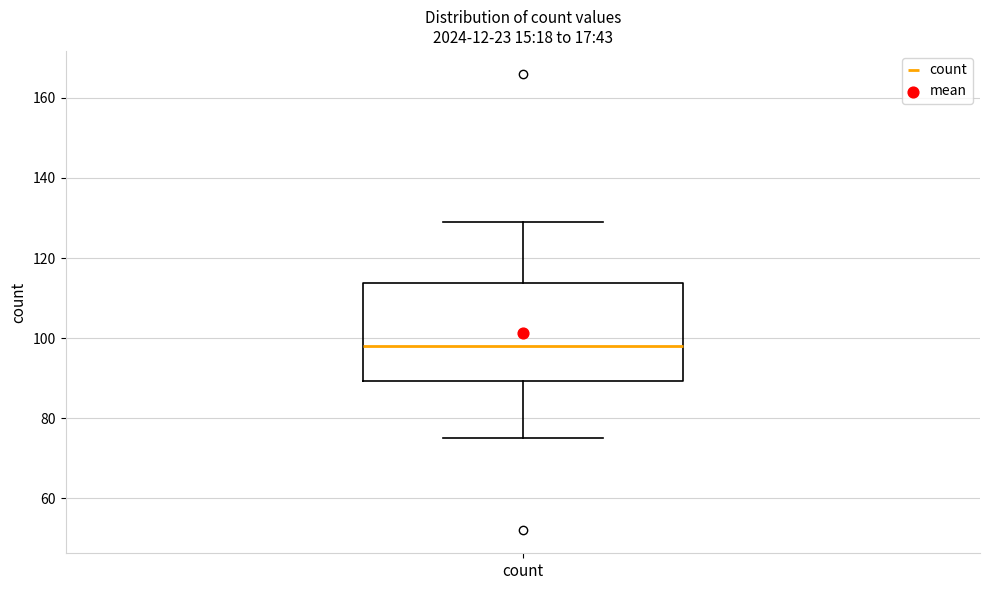

Read this box plot against the y-axis: the position of the median line, the range covered by the box, and the ends of both whiskers. The values are not printed on the chart, so give them approximately, as read against the axis.

median 98, box 90 to 114, whiskers 76 to 130